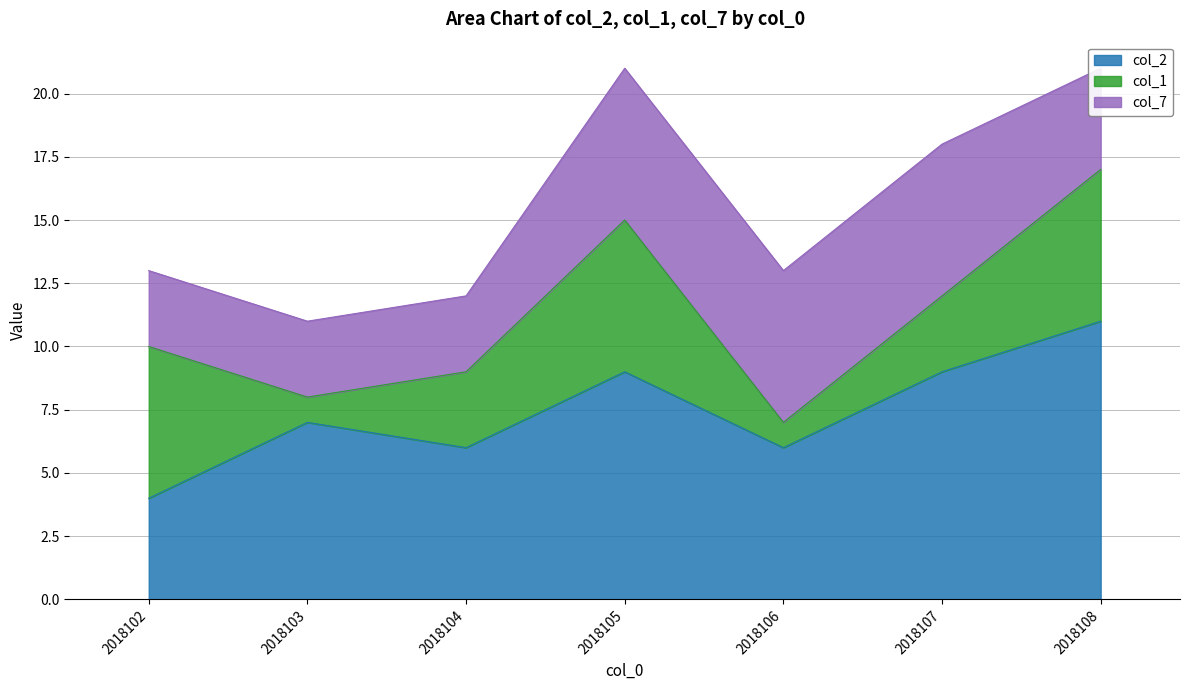

Which series has the widest spread of values?

col_2